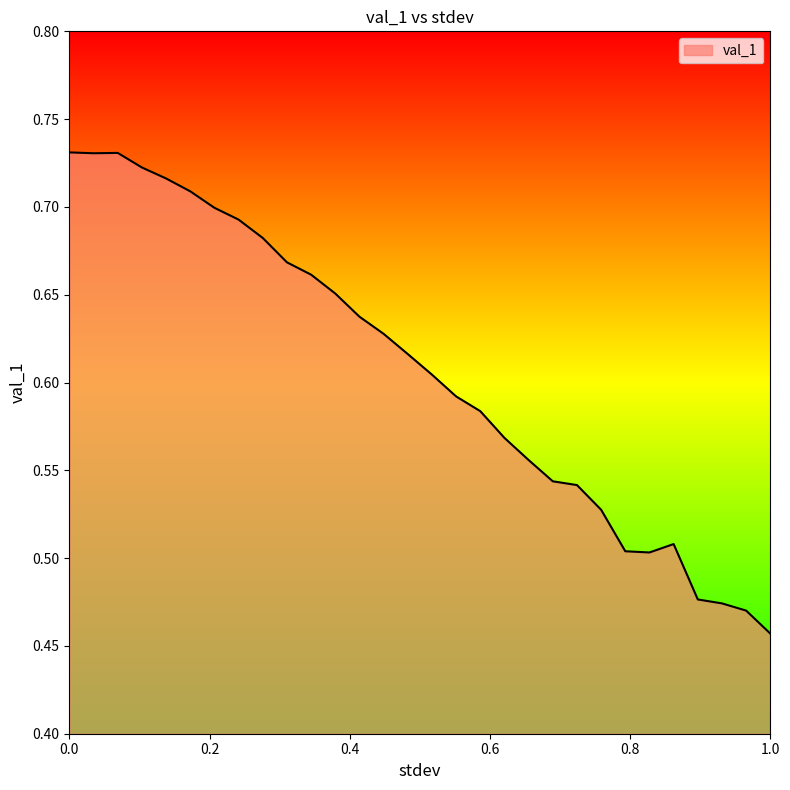

How many lines are shown in the chart?

1